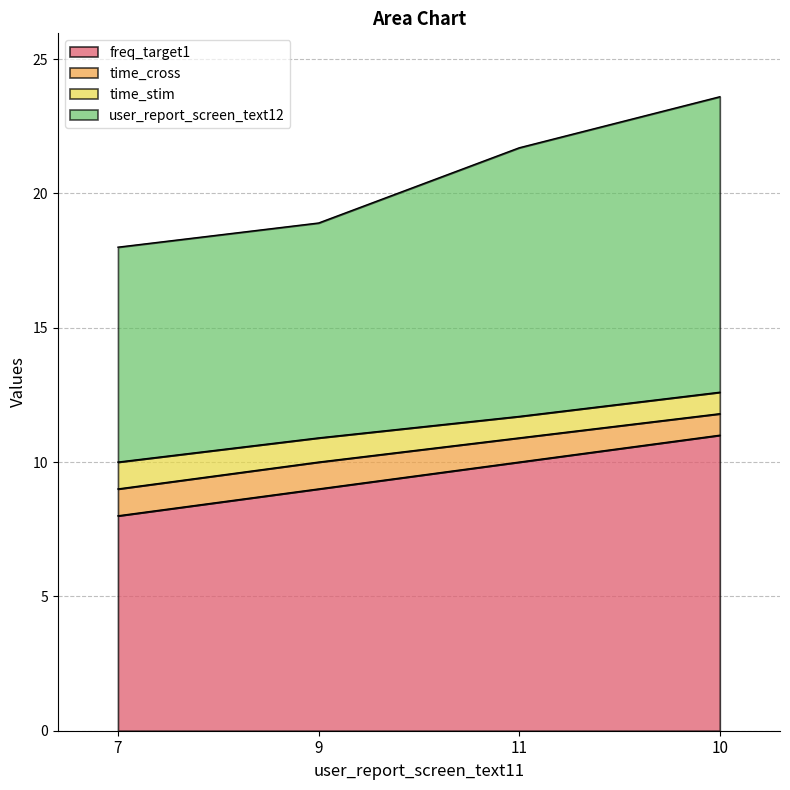

What are all the series names shown in the legend?

freq_target1, time_cross, time_stim, user_report_screen_text12